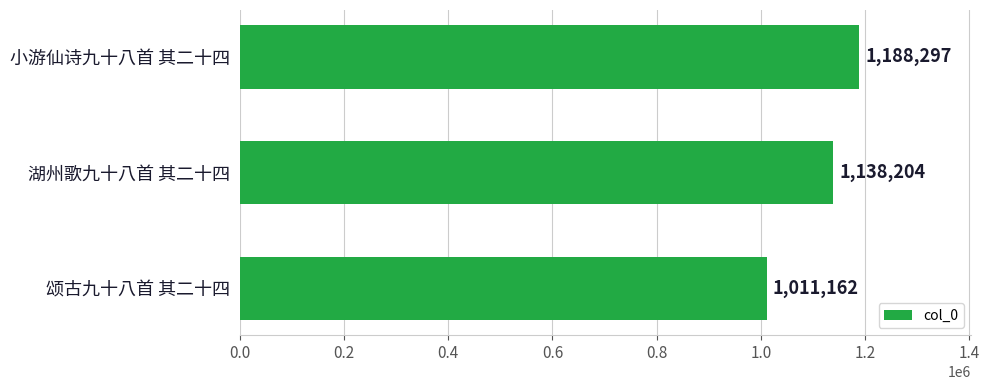

What is the change in value from 小游仙诗九十八首 其二十四 to 颂古九十八首 其二十四?

-177135